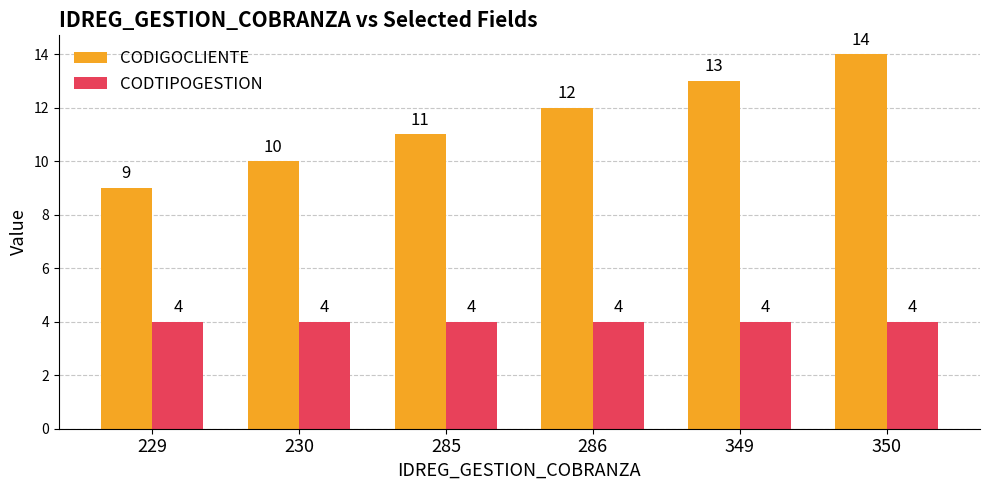

Reading left to right, extract all data points from this chart.

CODIGOCLIENTE: 229=9	230=10	285=11	286=12	349=13	350=14
CODTIPOGESTION: 229=4	230=4	285=4	286=4	349=4	350=4